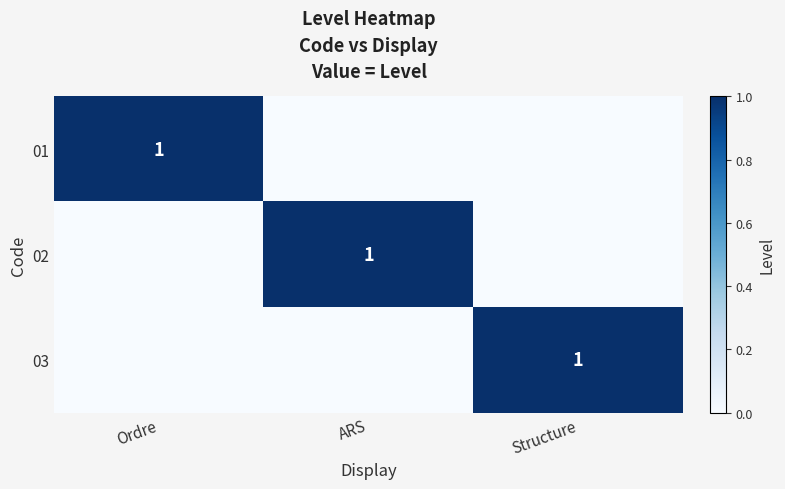

The 01 series shows 1 at Ordre. True or false?

True